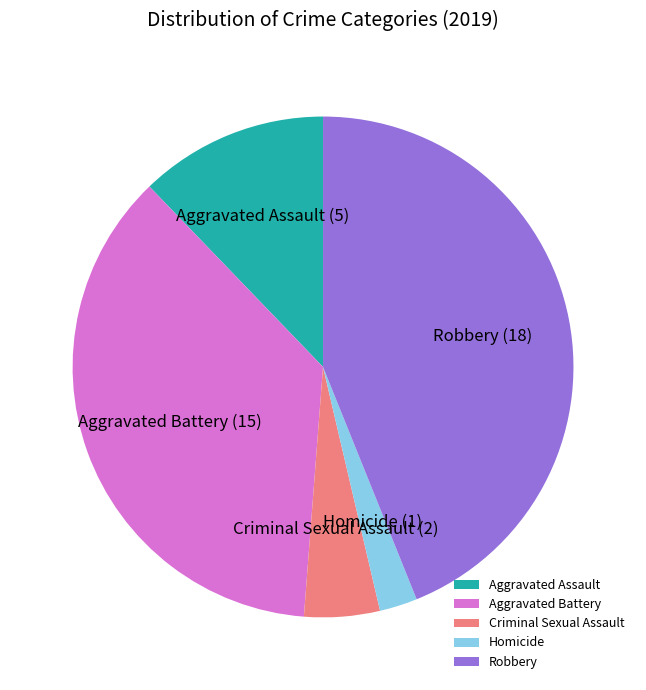

Approximately how many times larger is the value at Aggravated Assault compared to Robbery?

0.3